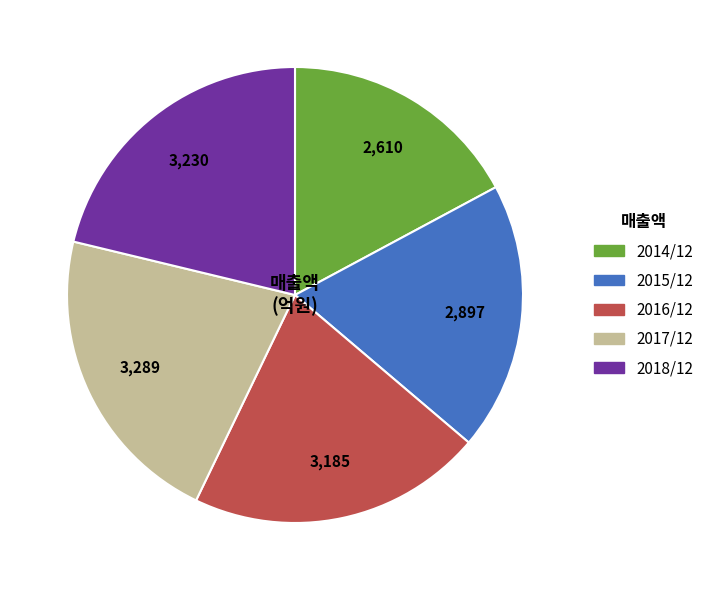

Is there any slice that represents more than half of the pie?

No